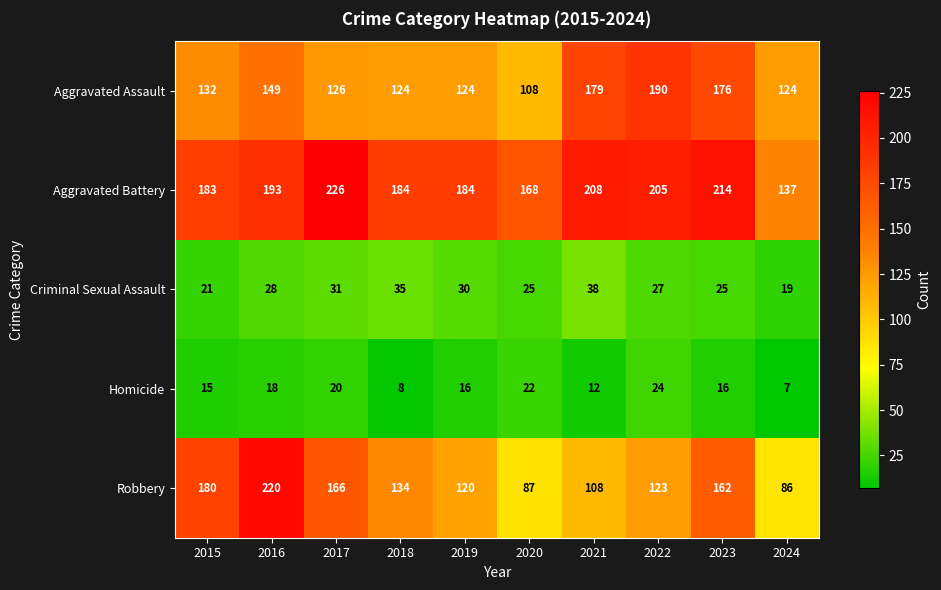

Between 2019 and 2023, which series saw the biggest shift?

Aggravated Assault